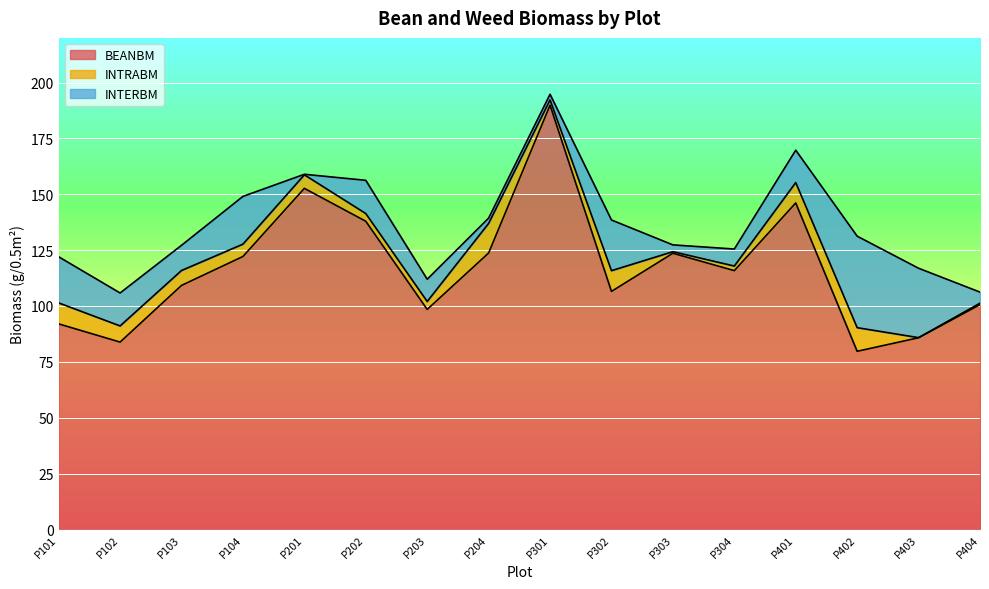

True or false: BEANBM and INTRABM intersect in this chart.

False